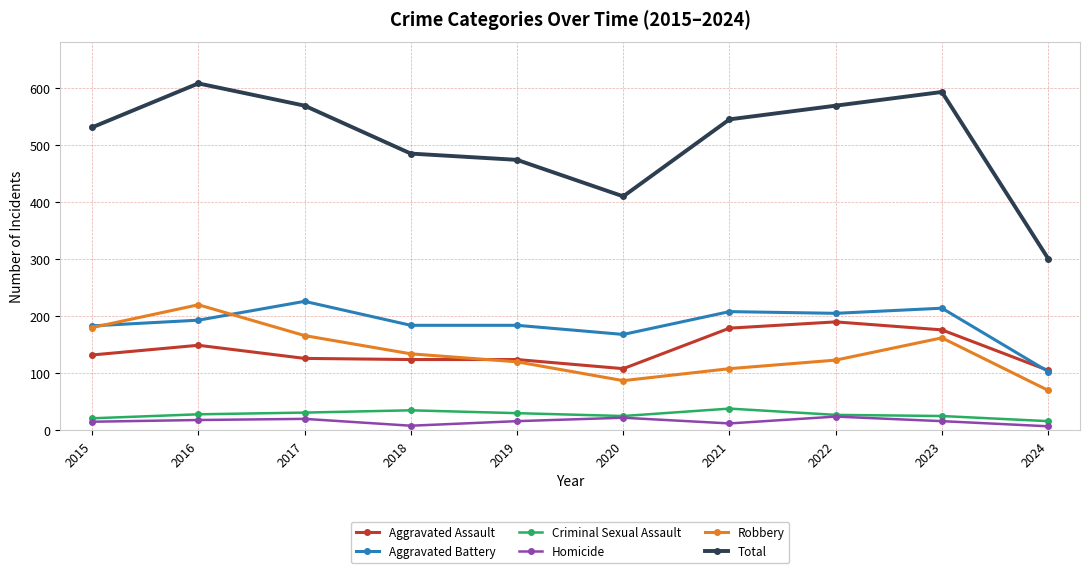

Where is Aggravated Battery nearest to the value 164?

2020